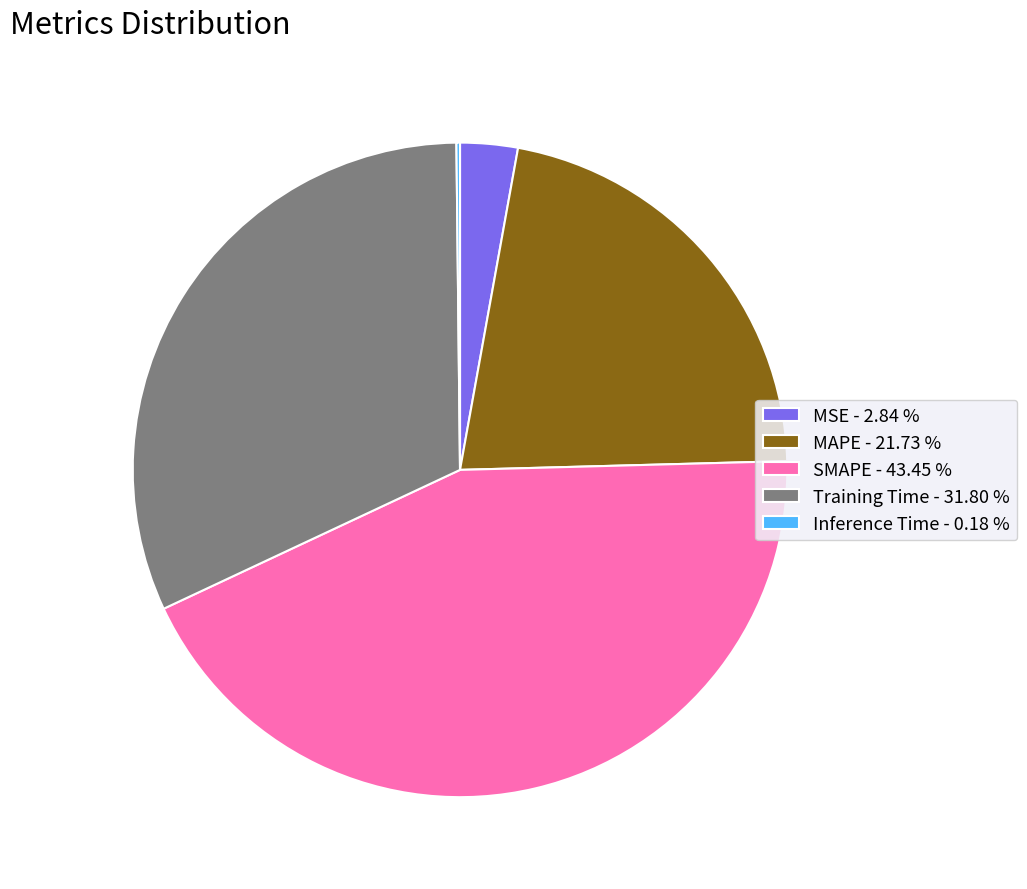

Is MSE the majority of the pie?

No